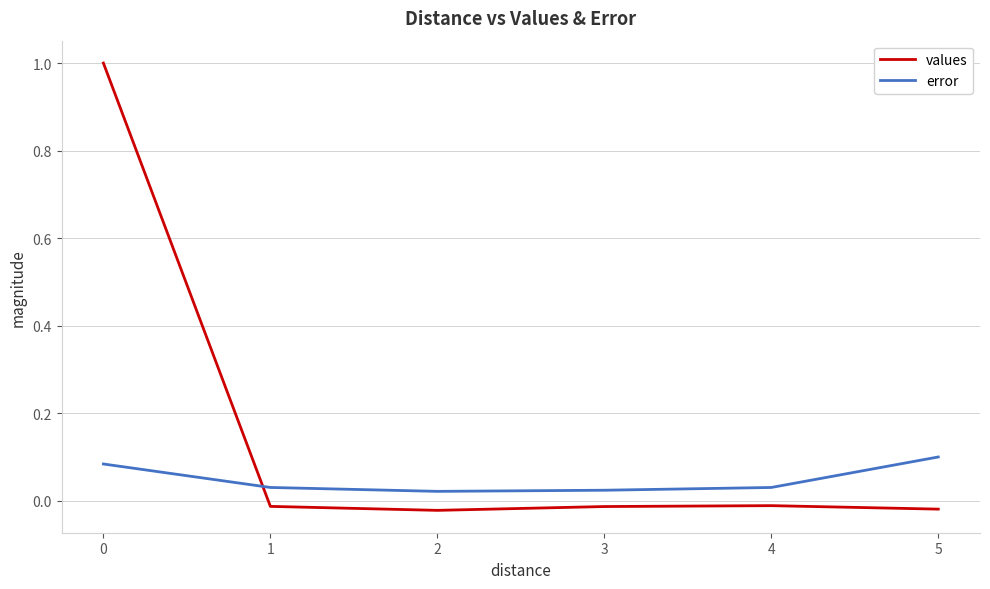

True or false: values and error cross at least once.

True